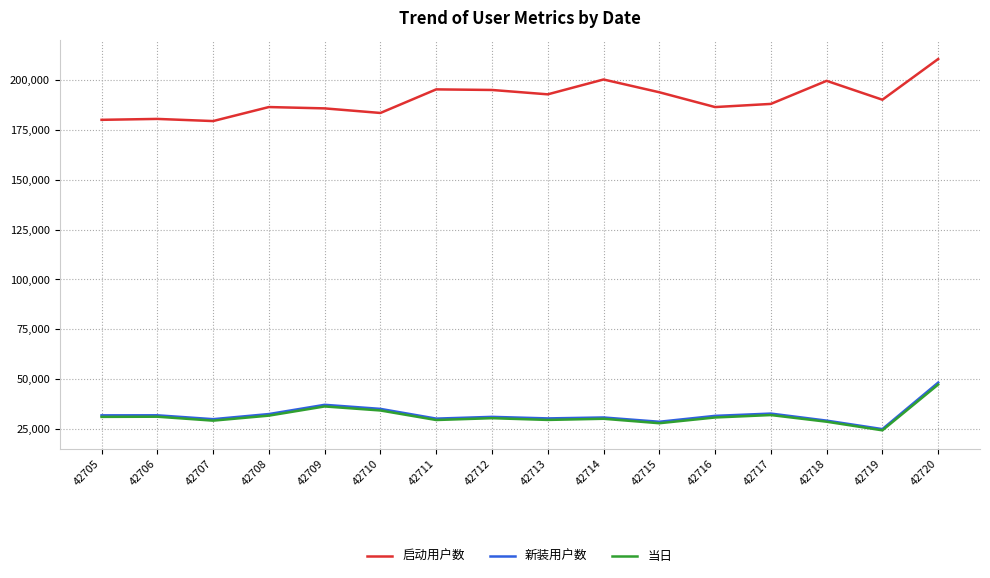

What is the sum of the 当日 values at 42708 and 42710?

65651